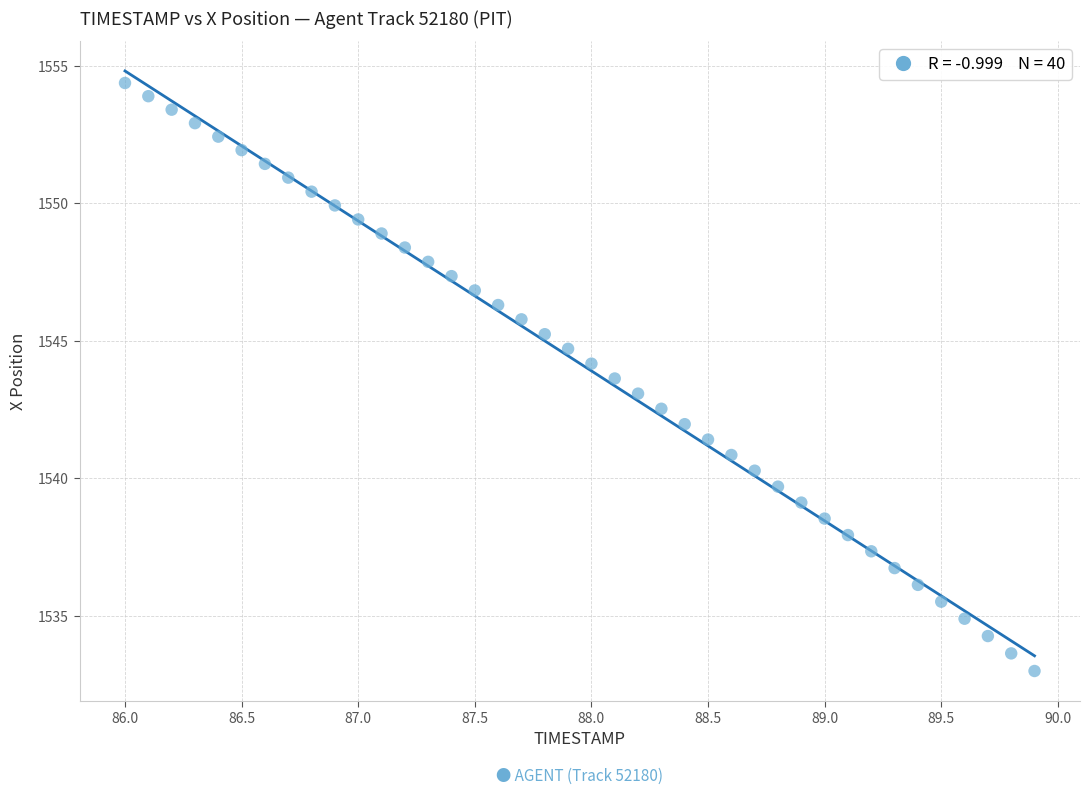

What is the range of Y values (max minus min)?

21.4